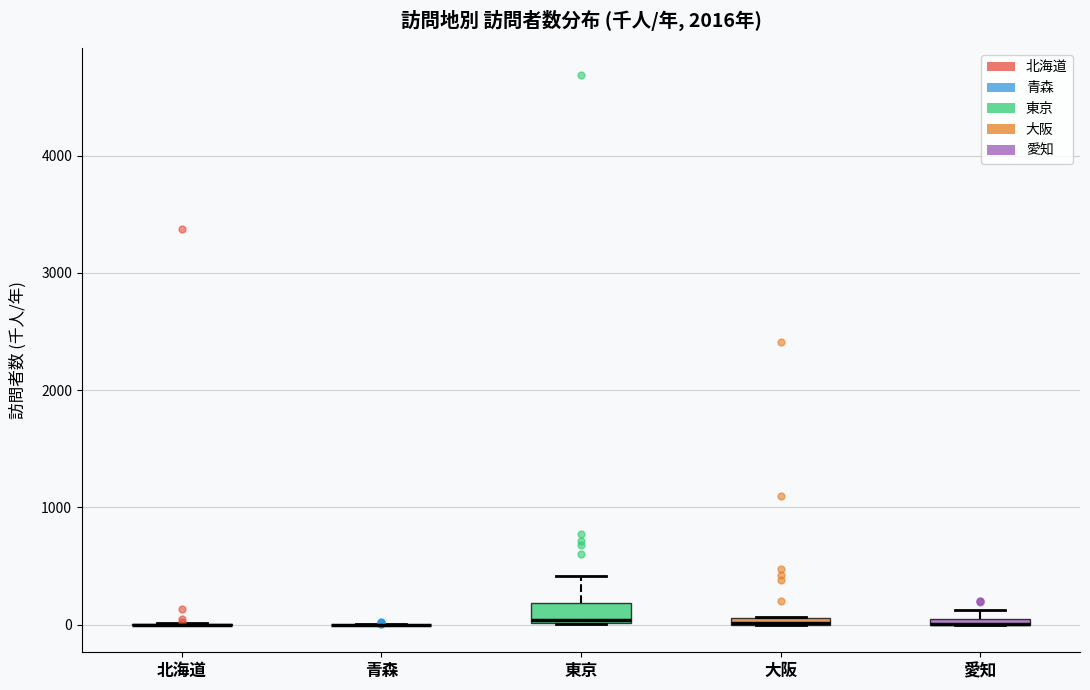

Where is the lower edge of the box for 愛知 on the y-axis? The values are not printed on the chart, so give them approximately, as read against the axis.

0